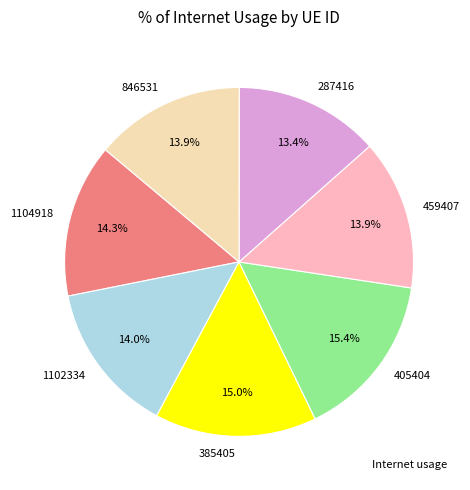

The 287416 slice represents 13% of the pie. True or false?

True